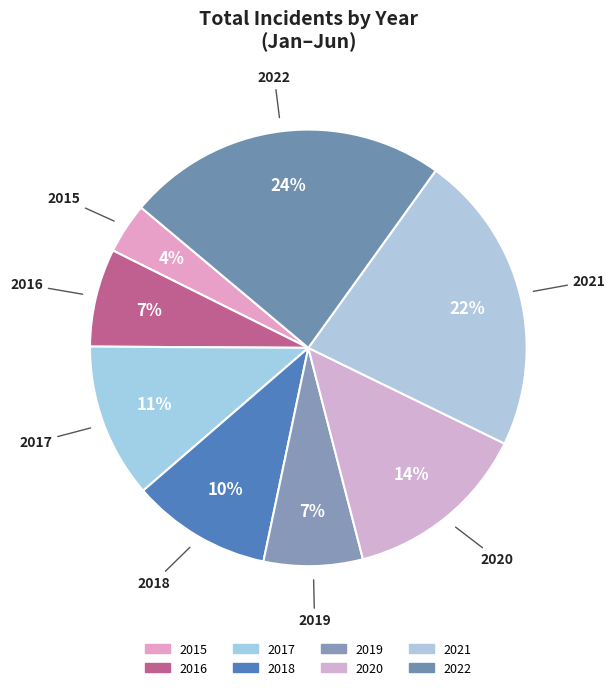

Approximately how many times larger is the value at 2015 compared to 2019?

0.5